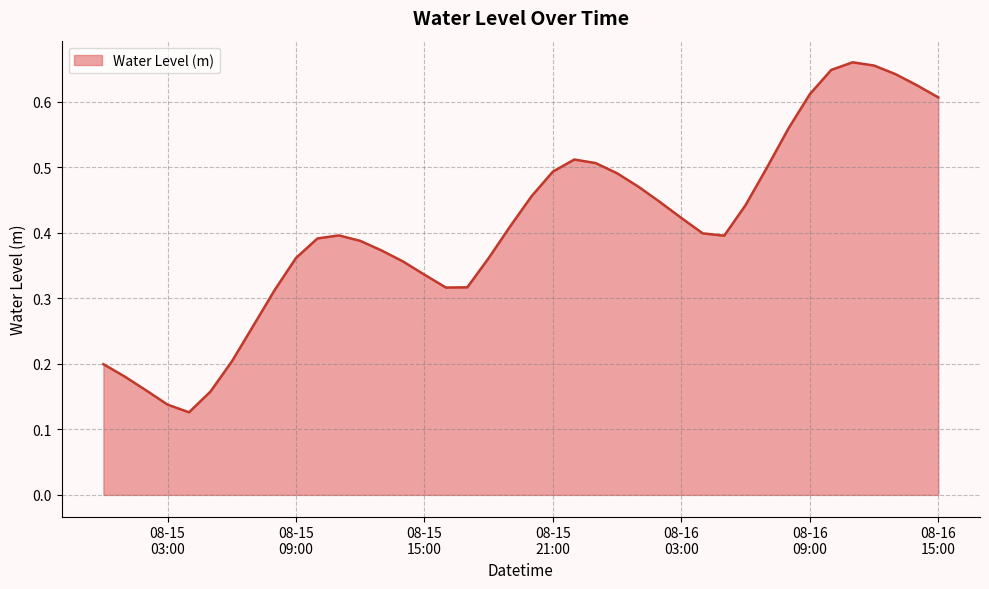

How many lines are shown in the chart?

1